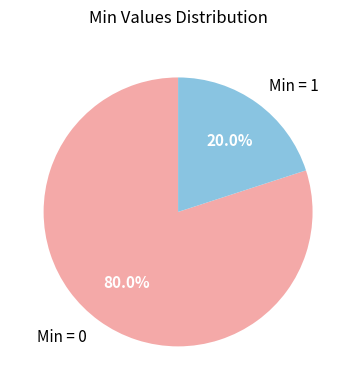

Is there any slice that represents more than half of the pie?

Yes